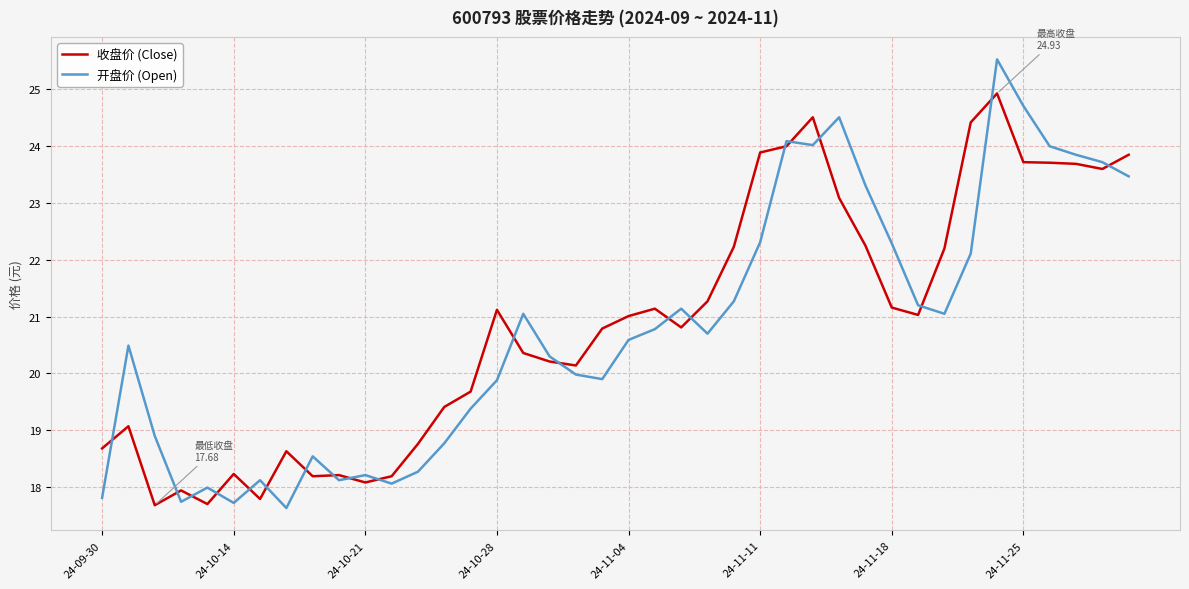

What is the average value of the 开盘价 (Open) series?

20.8